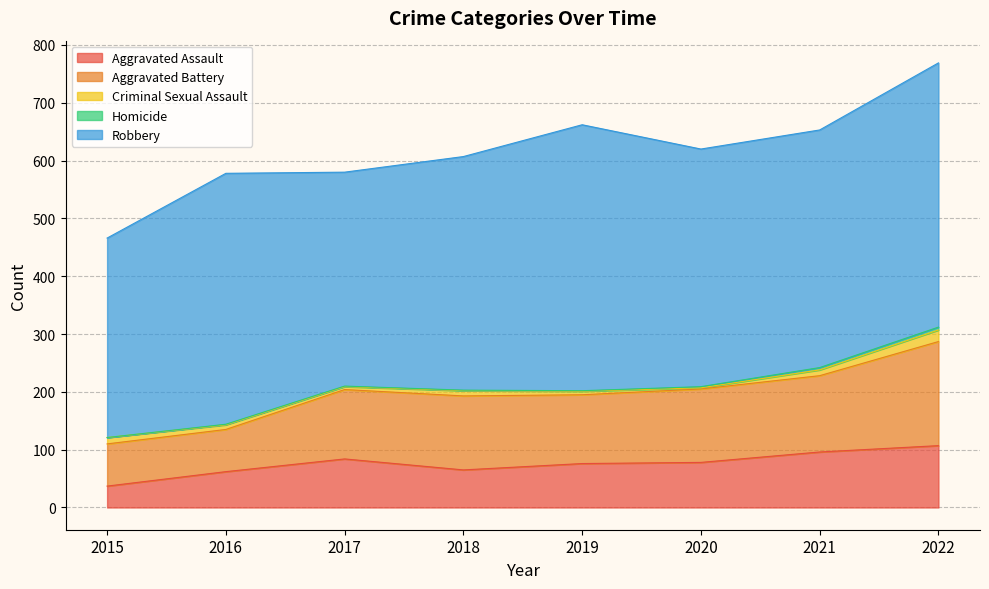

In Robbery, how many points are higher than both neighbors (excluding endpoints)?

2